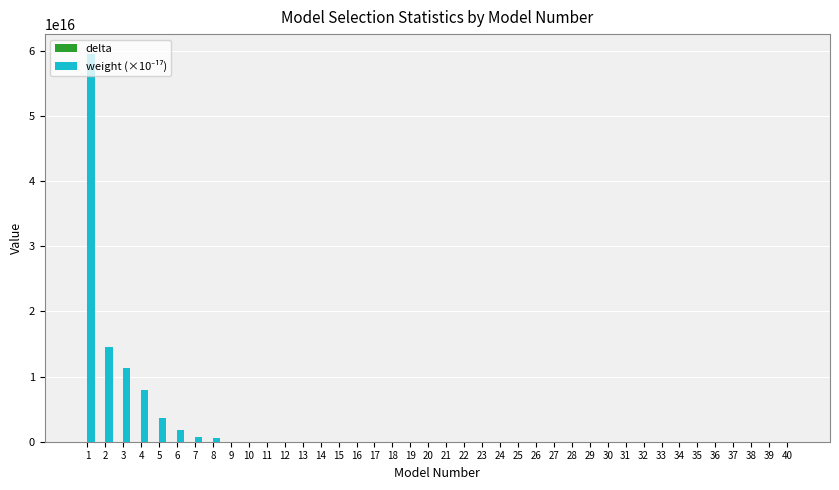

Where does the weight (×10⁻¹⁷) series first go above 140000000?

1